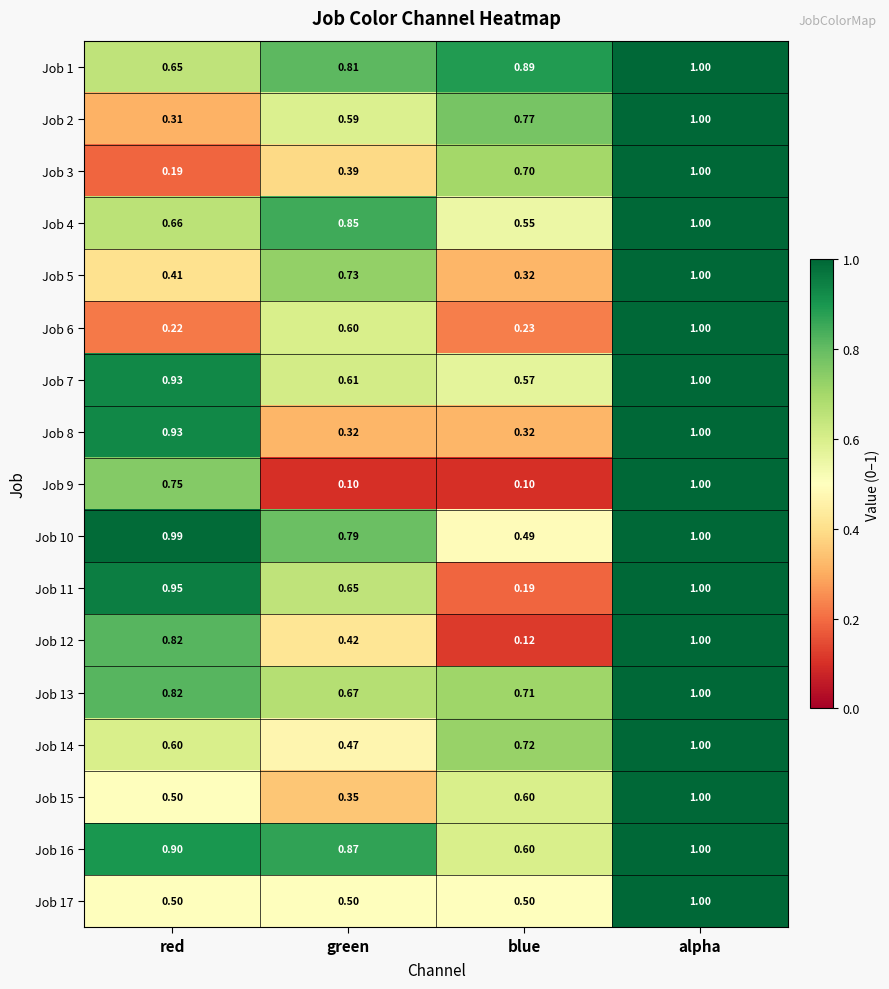

Where is Job 15 nearest to the value 0?

green